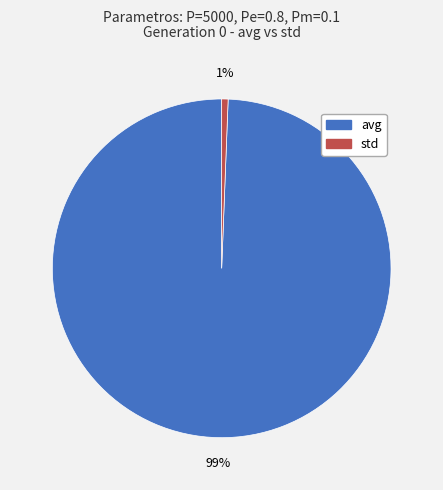

Is it true that avg is 91% of the pie?

False